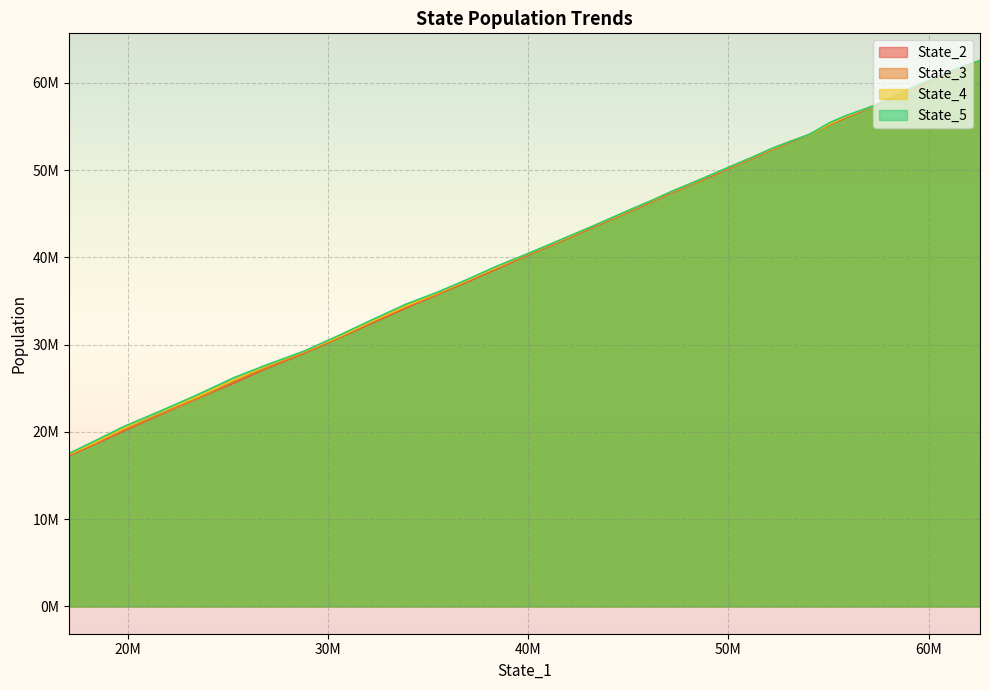

Reading left to right, what are all the values shown in this chart?

State_2: 0=62551480.3	1=61859861.1	2=61127483.3	3=60363941.5	4=59564470.8	5=58772861.6	6=58077801.5	7=57364595.0	8=56657009.1	9=55998114.7	10=55200369.4	11=54066644.7	12=53181231.2	13=52370514.6	14=51366672.7	15=50325634.2	16=49322648.4	17=48398433.0	18=47418431.7	19=46411972.8	20=45419701.0	21=44437670.2	22=43441985.9	23=42381342.1	24=41306419.9	25=40106598.6	26=38714318.2	27=37252735.7	28=35759964.3	29=34192355.7	30=32496967.0	31=30818485.6	32=28990868.1	33=27352421.4	34=25678180.1	35=23706392.0	36=21684379.1	37=20107149.8	38=18635286.1	39=17274822.1
State_3: 0=62549918.0	1=61880669.0	2=61149222.5	3=60381056.6	4=59657022.7	5=58821419.1	6=58103047.9	7=57378868.1	8=56734146.6	9=56053755.1	10=55246441.1	11=54050639.8	12=53221558.5	13=52370268.5	14=51399076.5	15=50327542.7	16=49389537.4	17=48406052.6	18=47432970.5	19=46419186.5	20=45450186.5	21=44461063.7	22=43485261.0	23=42408465.5	24=41332441.6	25=40132547.3	26=38789515.1	27=37347706.6	28=35799395.1	29=34296319.2	30=32593909.0	31=30855509.6	32=29045886.6	33=27434296.0	34=25818074.7	35=23703594.0	36=21732909.3	37=20207790.9	38=18724958.8	39=17328008.2
State_4: 0=62553675.0	1=61915123.8	2=61233759.9	3=60441141.7	4=59697773.3	5=58845786.6	6=58118069.4	7=57402677.2	8=56751205.0	9=56127307.9	10=55281774.0	11=54060509.8	12=53269222.4	13=52475918.8	14=51484919.1	15=50444906.8	16=49467005.9	17=48509139.2	18=47551223.7	19=46543664.8	20=45560807.4	21=44555406.3	22=43584581.4	23=42510256.2	24=41454637.2	25=40260290.3	26=38911174.4	27=37422894.3	28=35932972.5	29=34432029.8	30=32716801.7	31=30962064.9	32=29189017.5	33=27624875.8	34=26045937.1	35=23902607.8	36=22040165.7	37=20411135.2	38=18805576.4	39=17442221.6
State_5: 0=62555678.7	1=61970326.9	2=61269580.0	3=60451941.7	4=59733002.9	5=58930656.5	6=58182468.7	7=57385843.5	8=56810212.6	9=56230836.0	10=55433430.3	11=54071799.6	12=53269896.6	13=52526181.5	14=51506801.4	15=50453011.2	16=49485091.3	17=48540392.4	18=47570894.2	19=46552484.3	20=45597764.6	21=44594644.3	22=43585237.5	23=42569934.9	24=41487157.3	25=40280536.6	26=39028003.6	27=37524337.6	28=36021978.9	29=34628929.3	30=32871428.7	31=31102326.1	32=29240110.6	33=27730500.8	34=26272240.9	35=24114106.8	36=22103829.0	37=20609279.3	38=19011600.0	39=17537471.4